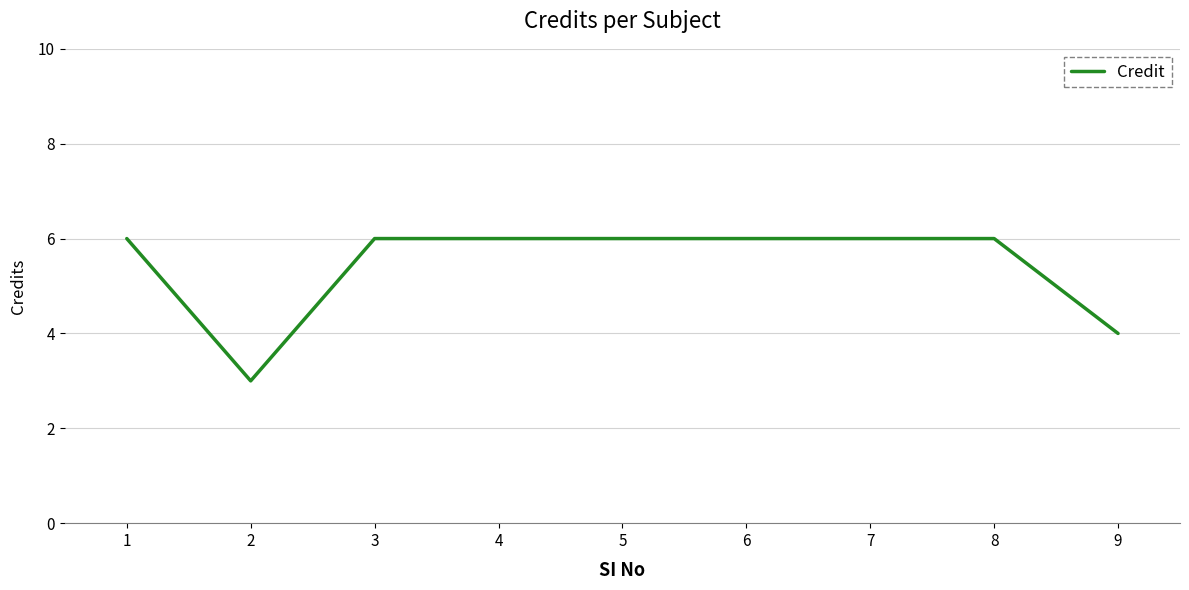

Is it true that the value at 6 is 3?

False